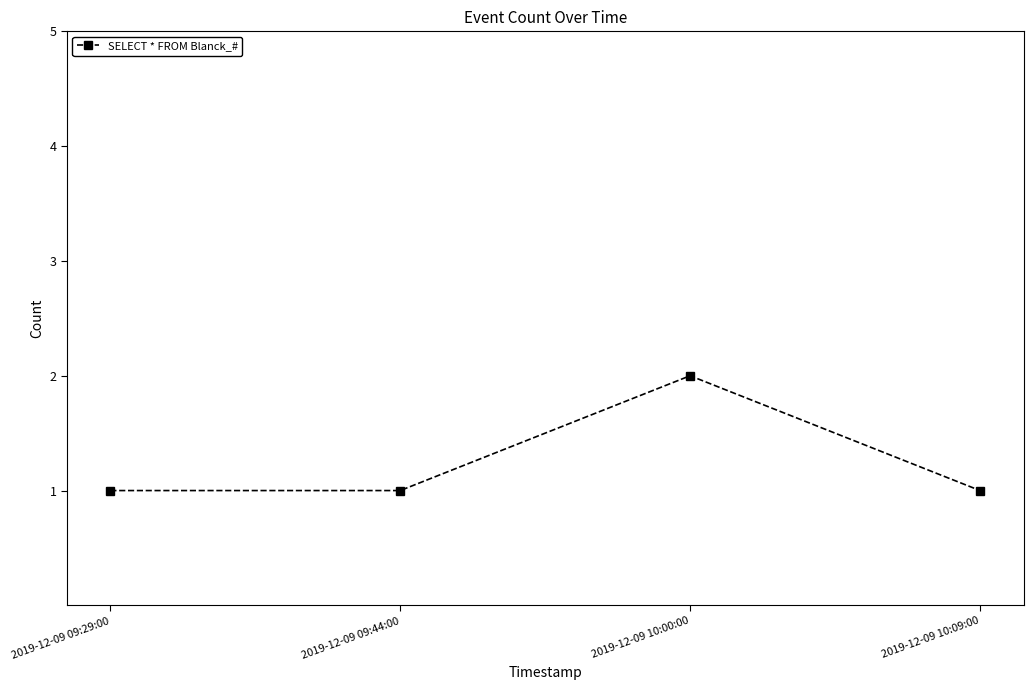

Approximately how many times larger is the value at 2019-12-09 10:09:00 compared to 2019-12-09 10:00:00?

0.5